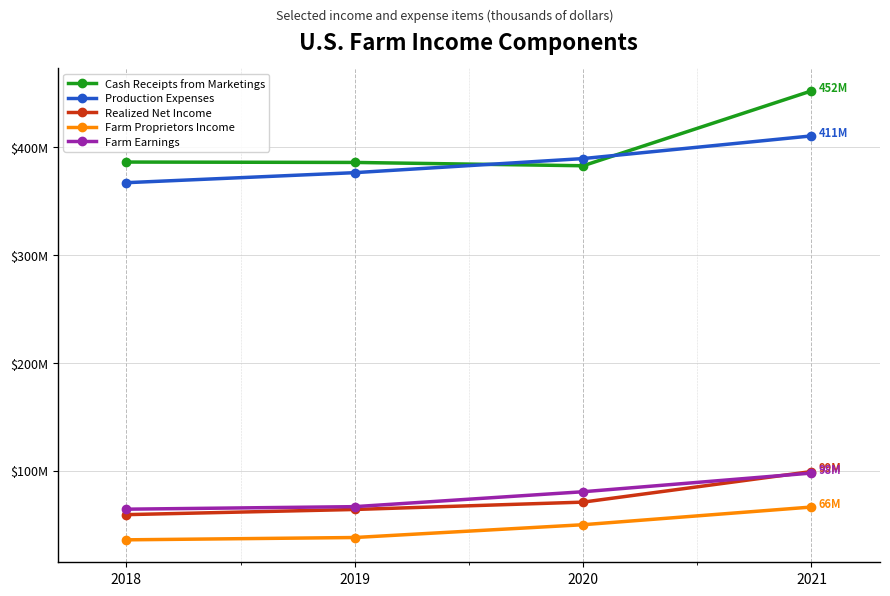

Does the chart have visible grid lines?

Yes